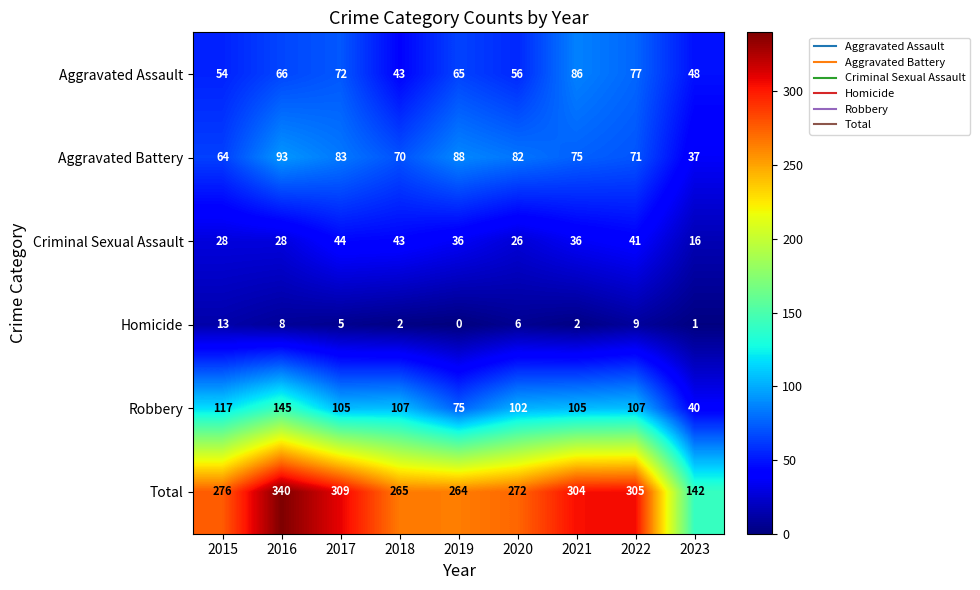

What is the difference between the maximum and second lowest values in the Aggravated Battery series?

29